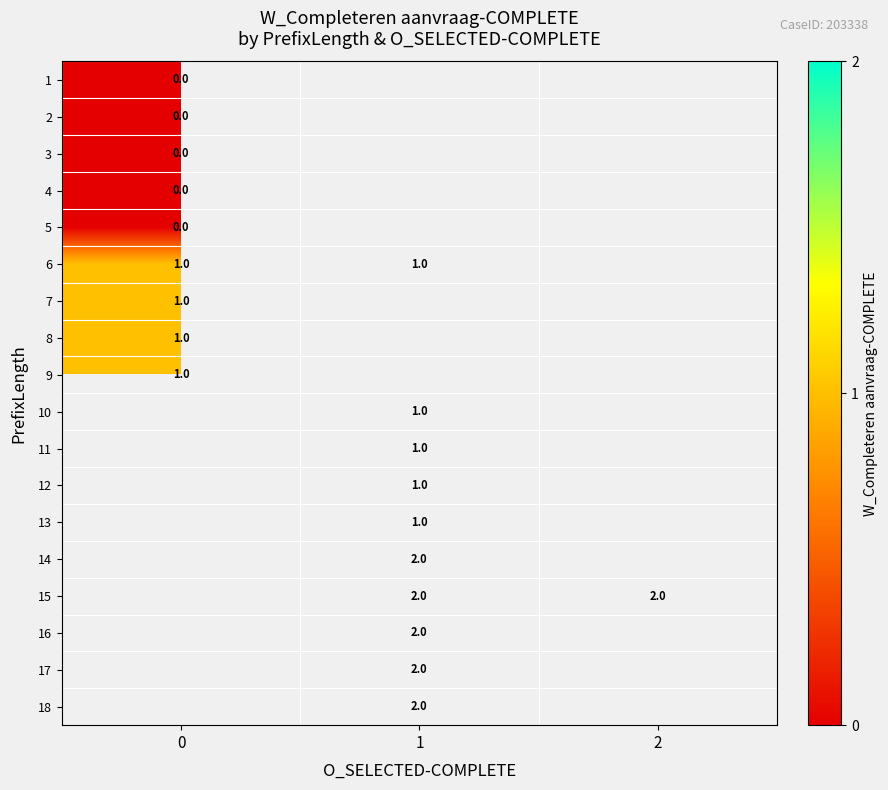

The 12 series shows 1 at 1. True or false?

True